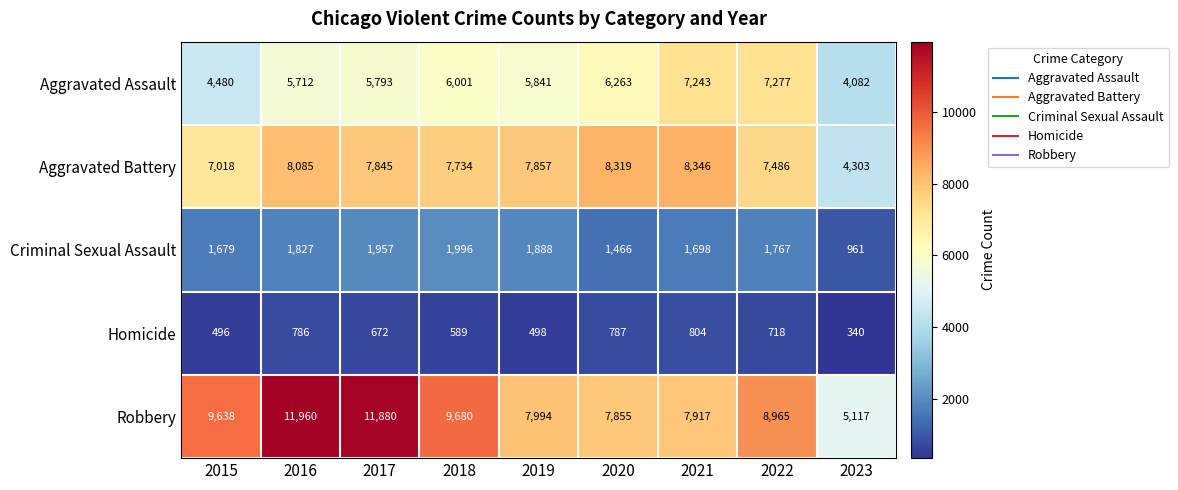

Rank the series by their maximum value, from highest to lowest.

Robbery, Aggravated Battery, Aggravated Assault, Criminal Sexual Assault, Homicide